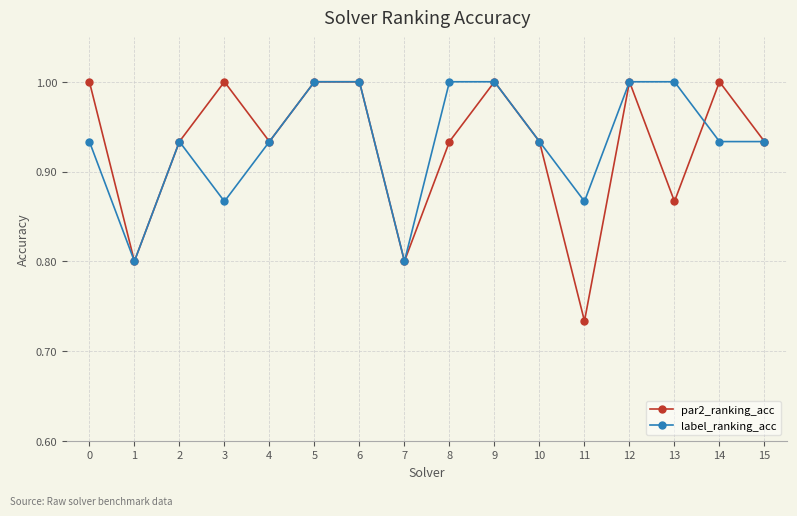

How many lines are shown in the chart?

2